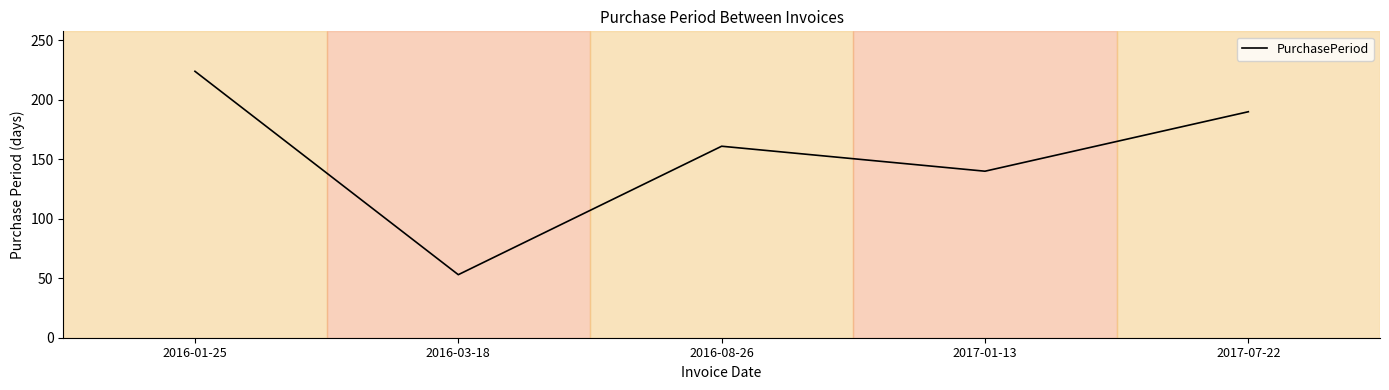

Reading right to left, transcribe all the data shown in this chart.

190	140	161	53	224